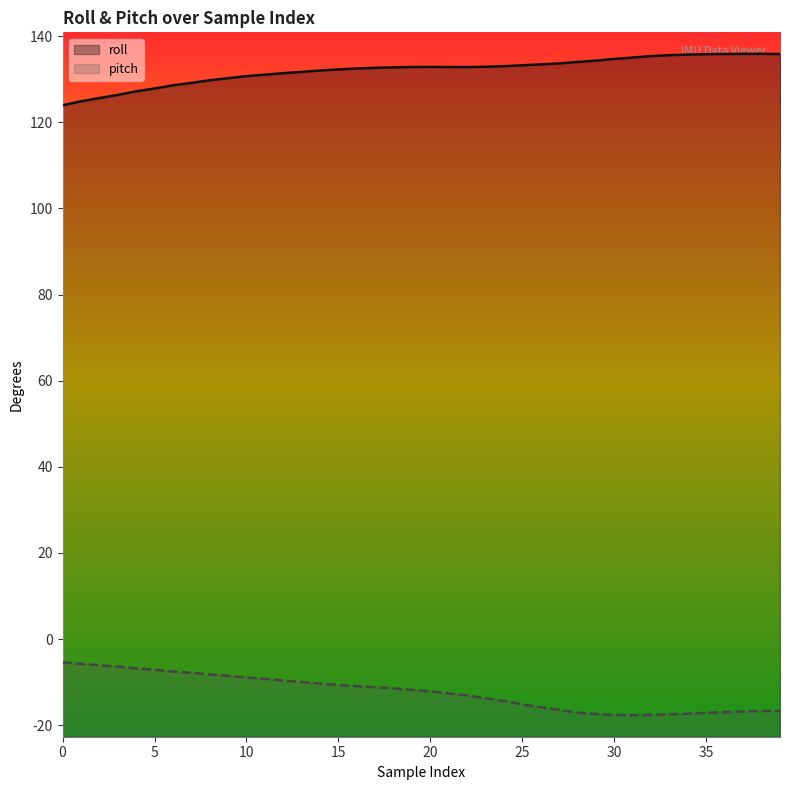

What is the value of the roll point at the 12th from the left?

131.1